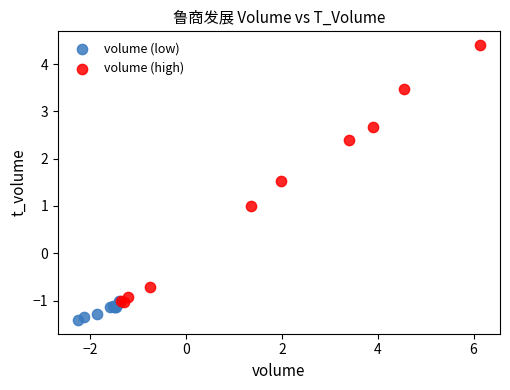

Which series reaches the minimum Y coordinate?

volume (low)